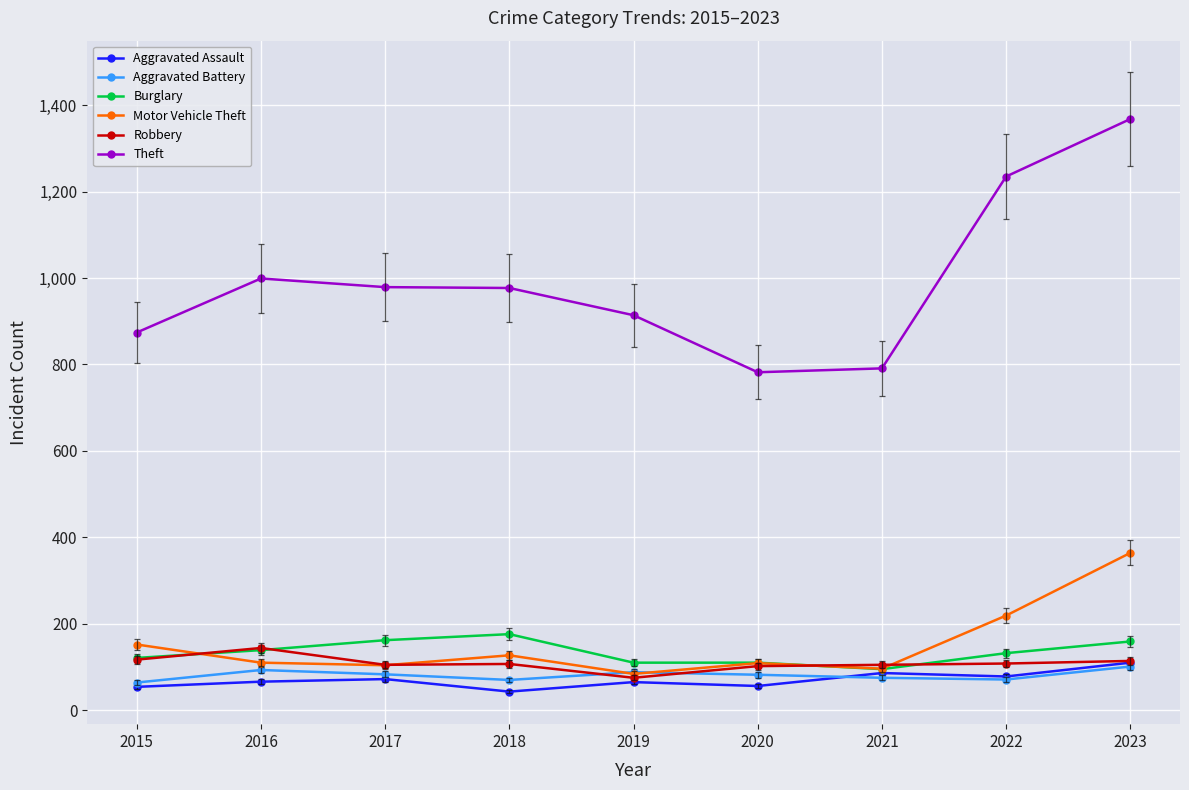

The Theft series shows 587 at 2023. True or false?

False